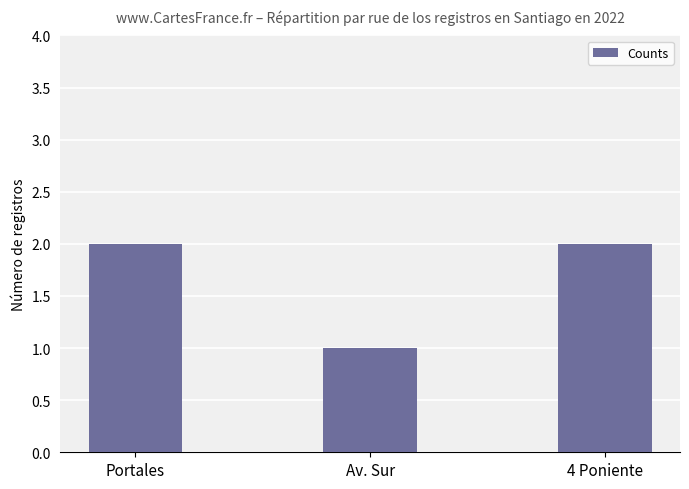

Approximately how many times larger is the value at Portales compared to 4 Poniente?

1.0